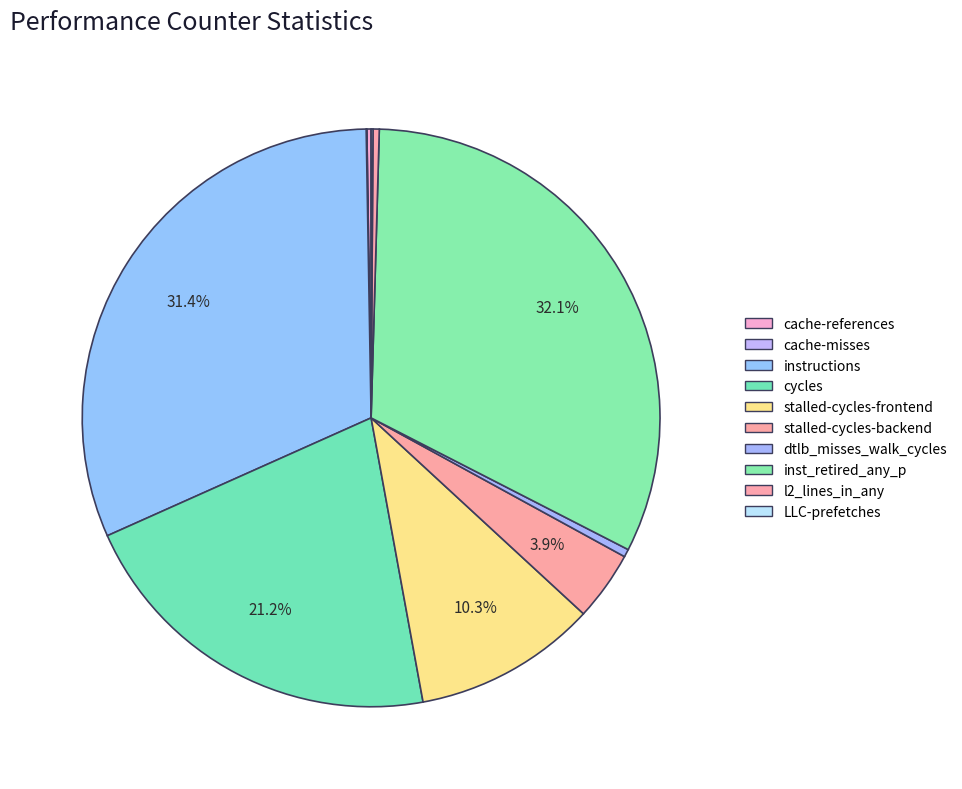

How many slices are in this pie chart?

10